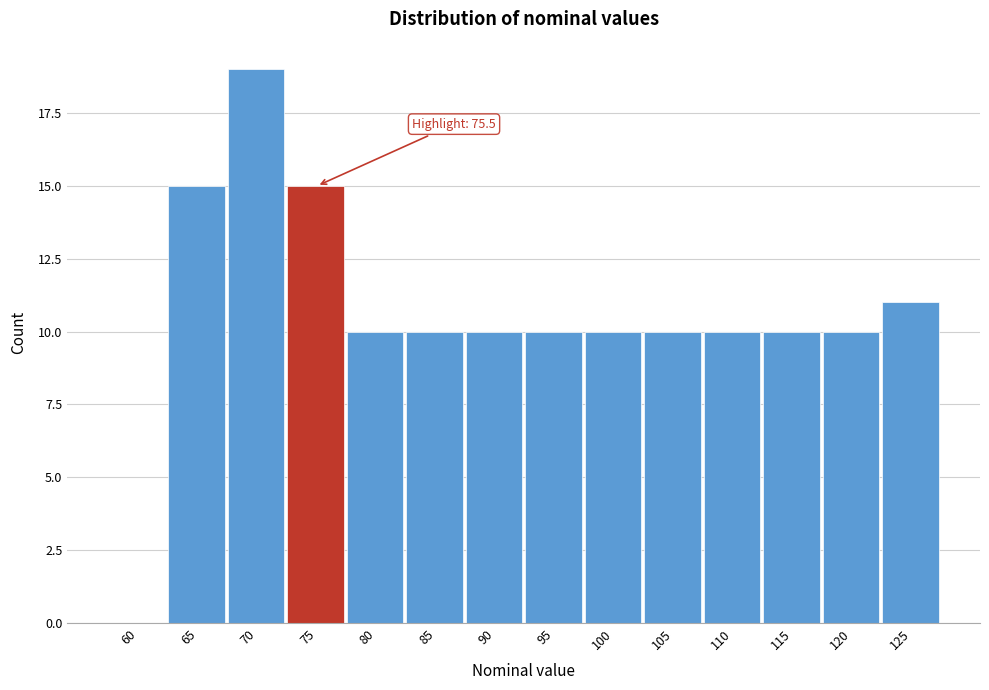

Reading left to right, transcribe all the data shown in this chart.

60=0	65=15	70=19	75=15	80=10	85=10	90=10	95=10	100=10	105=10	110=10	115=10	120=10	125=11